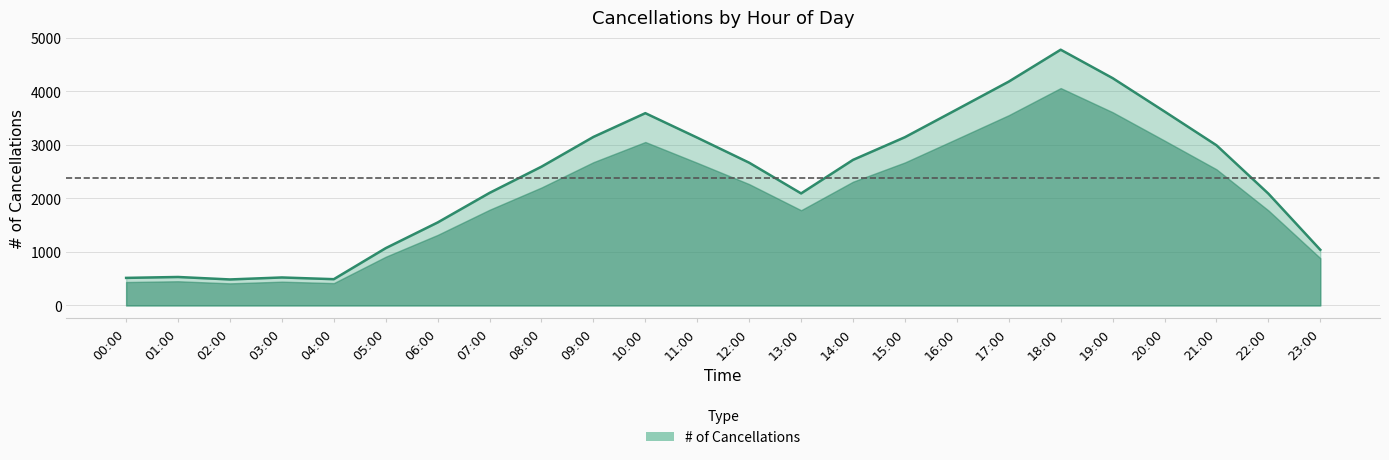

True or false: the data shows 2544 at 18:00.

False